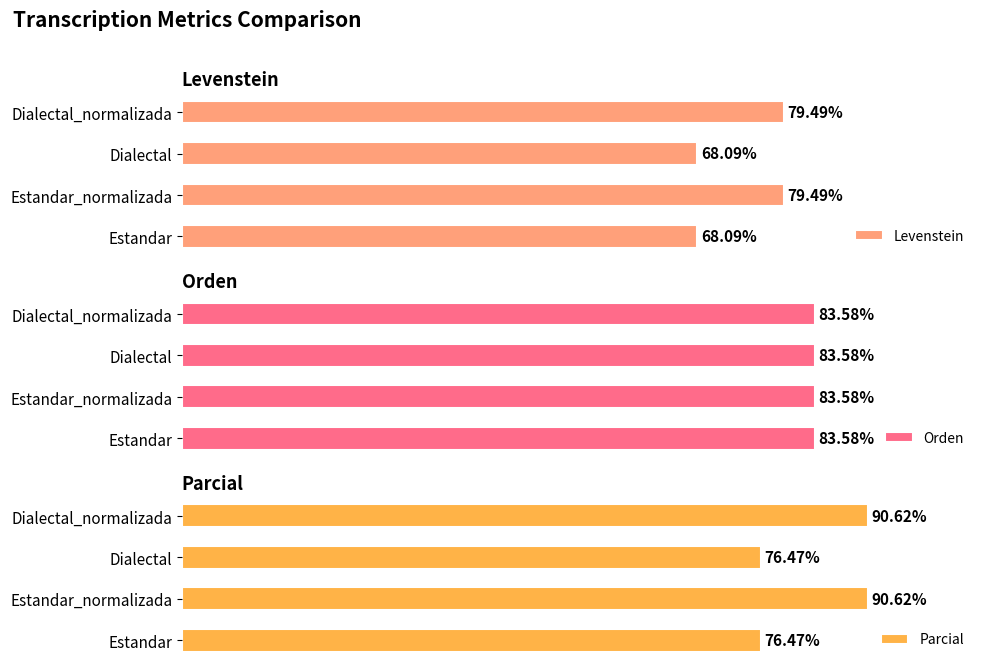

What is the minimum value for Parcial?

76.5